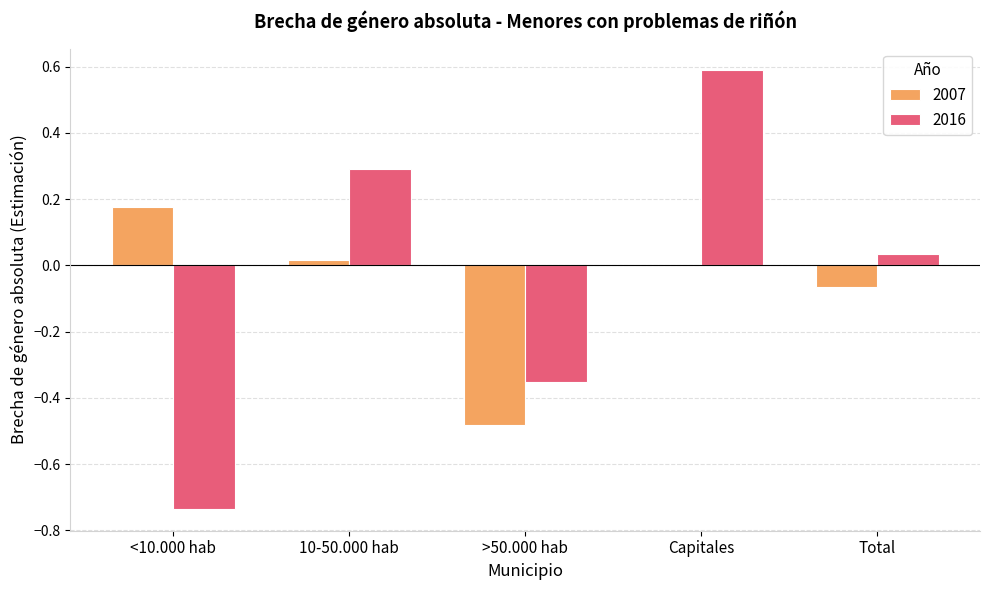

How many data points in 2016 are above 0?

3